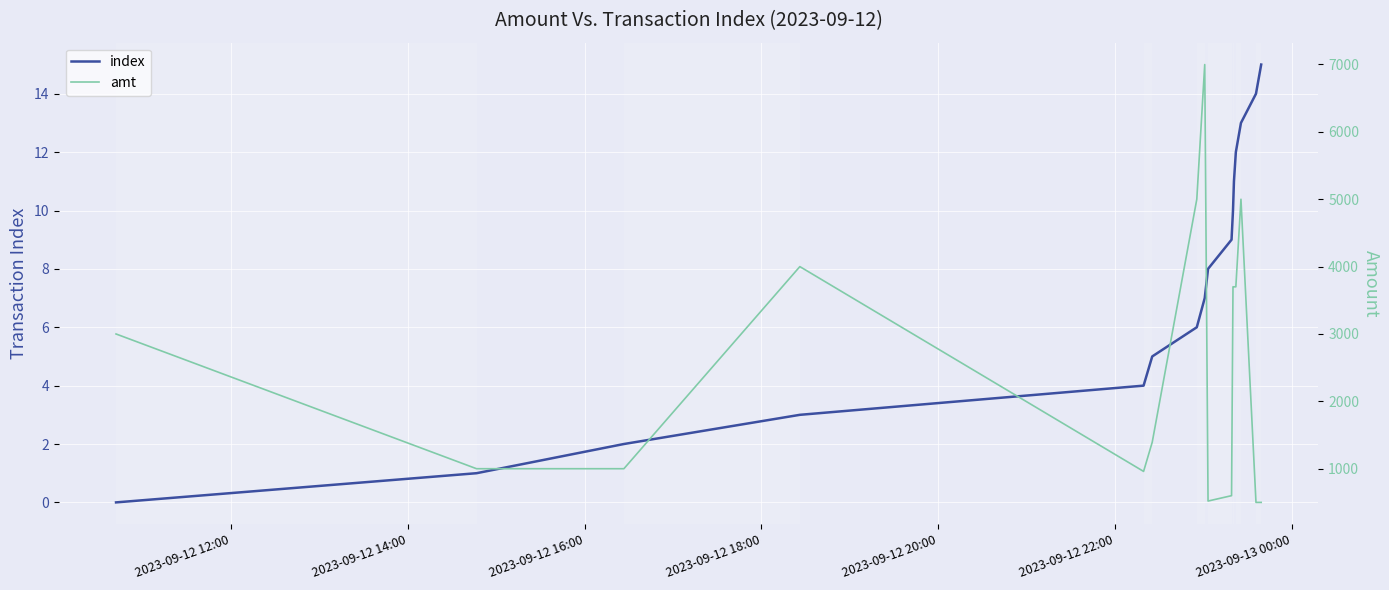

How many lines are shown in the chart?

2